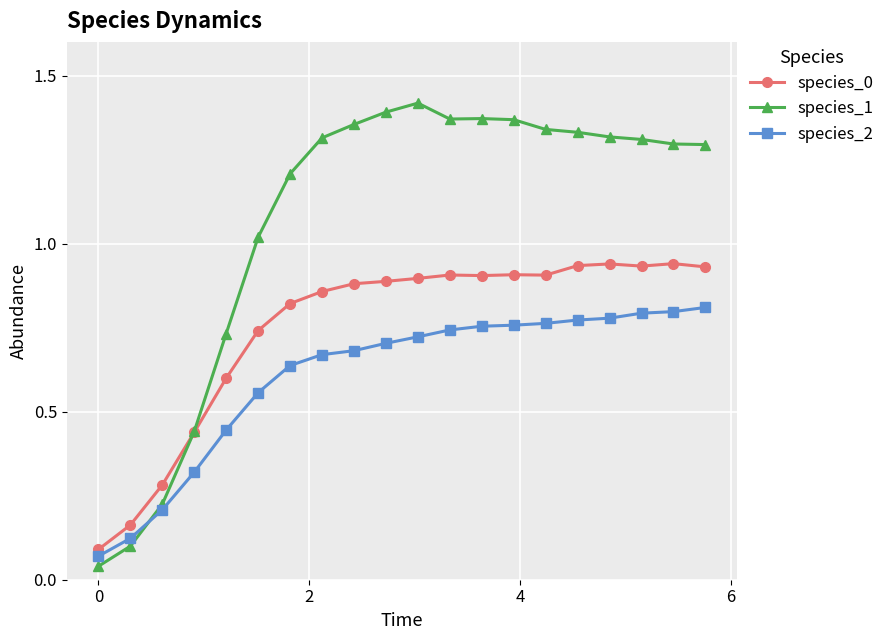

Which series has the largest range (max minus min)?

species_1